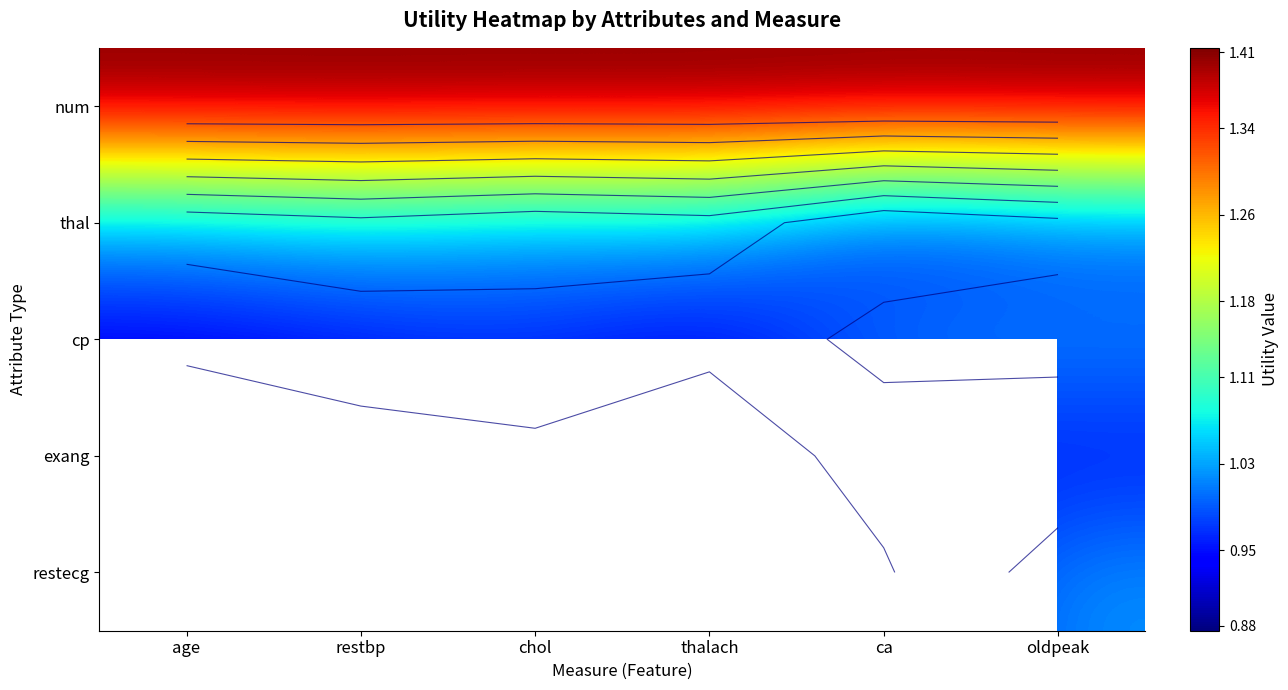

Is it true that cp equals 0.2 at chol?

False